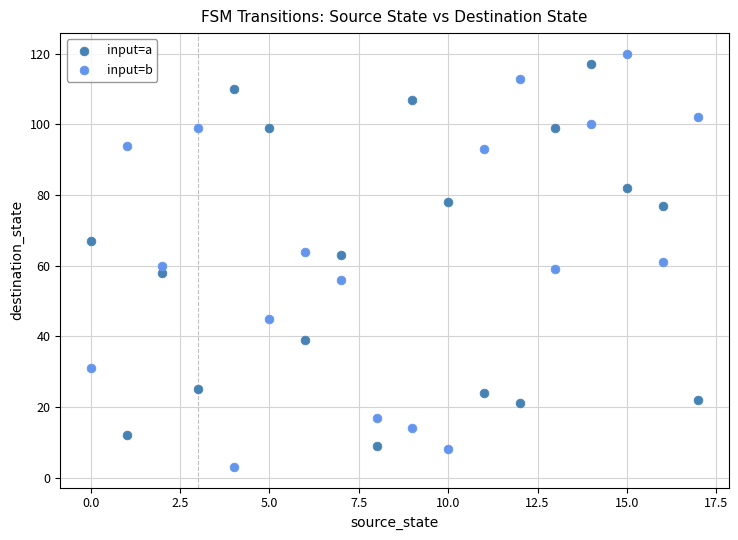

Which series has the largest Y range (max minus min)?

input=b